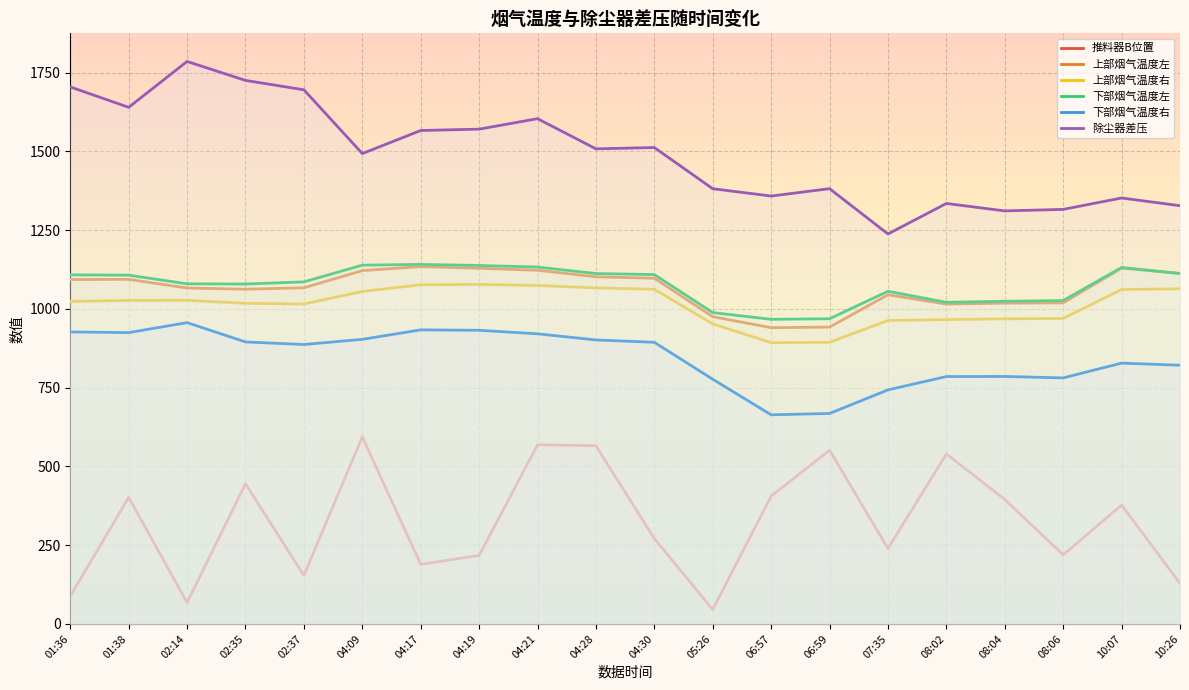

Reading right to left, what are all the values shown in this chart?

推料器B位置: 128.7	377.4	219.4	395.1	539.8	239.4	551.6	405.7	45.7	270.9	565.7	568.8	217.4	189.3	593.9	154.2	445.1	67.5	401.9	88.5
上部烟气温度左: 1112.9	1129.6	1019.4	1018.5	1015.5	1045.0	942.5	940.5	975.4	1097.5	1102.1	1122.9	1129.2	1134.5	1121.8	1067.2	1062.7	1066.5	1094.0	1093.4
上部烟气温度右: 1064.0	1061.7	969.9	968.6	966.1	963.3	894.2	893.0	952.5	1062.5	1066.9	1074.5	1077.9	1076.8	1055.7	1015.7	1018.0	1027.4	1027.0	1023.9
下部烟气温度左: 1112.3	1131.7	1026.8	1024.4	1021.1	1056.1	968.9	967.2	988.5	1109.1	1112.4	1133.0	1138.0	1141.5	1139.1	1086.0	1079.2	1079.8	1107.3	1108.3
下部烟气温度右: 821.4	828.0	781.1	785.7	785.4	743.1	668.3	664.0	776.8	894.1	901.6	921.1	932.3	933.6	903.5	887.1	895.3	956.6	924.9	927.1
除尘器差压: 1327.8	1352.3	1316.1	1311.3	1334.9	1238.1	1381.9	1358.5	1381.7	1512.5	1508.3	1604.1	1570.9	1566.5	1493.3	1695.8	1725.6	1785.8	1640.1	1704.9